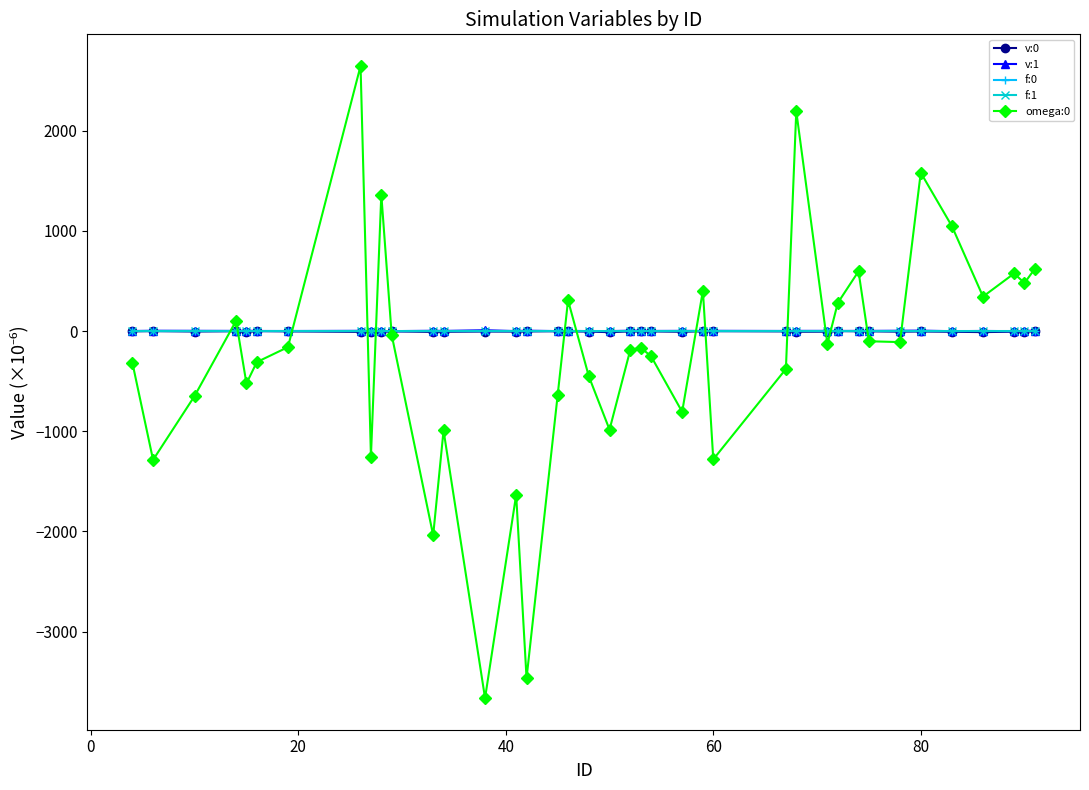

What is the value of the omega:0 point at the 21st from the left?

-188.2